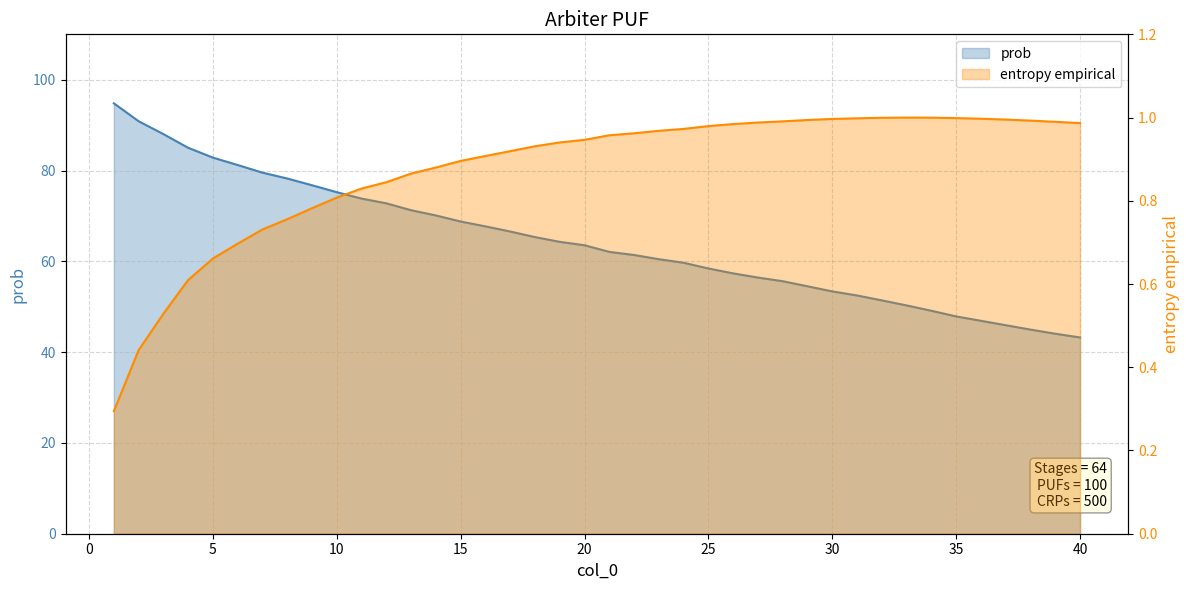

What is the value of the entropy empirical point at the 15th from the left?

0.9